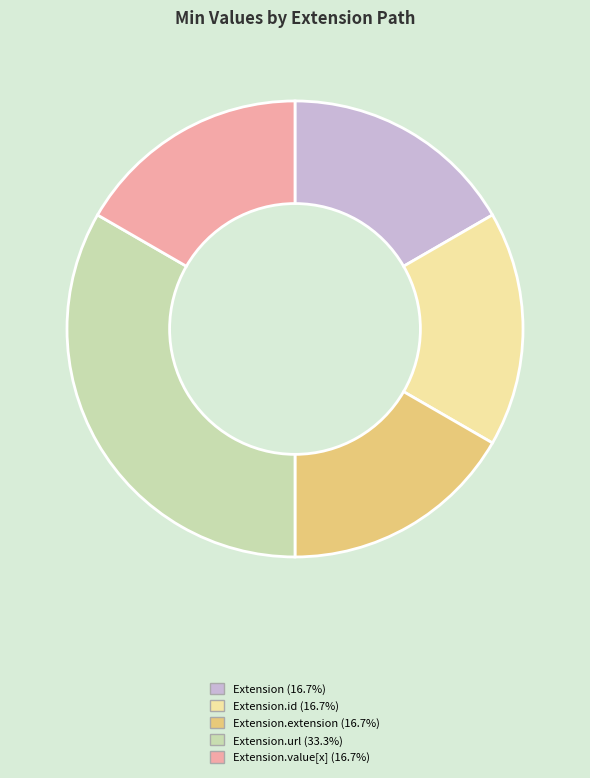

Does any single category account for the majority?

No